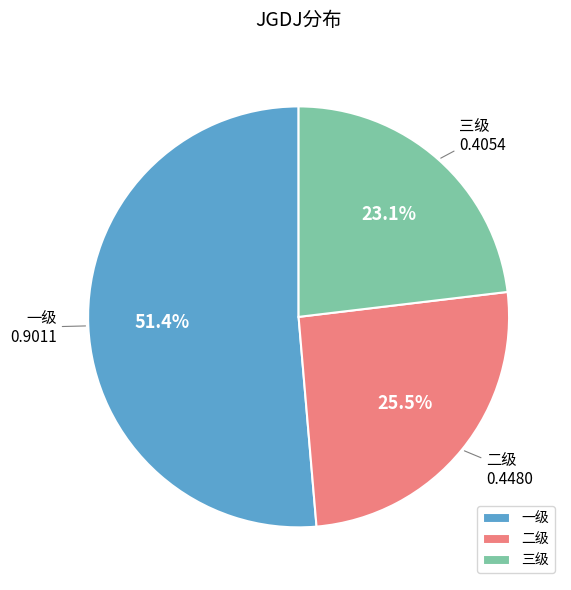

Count the number of slices in the pie.

3